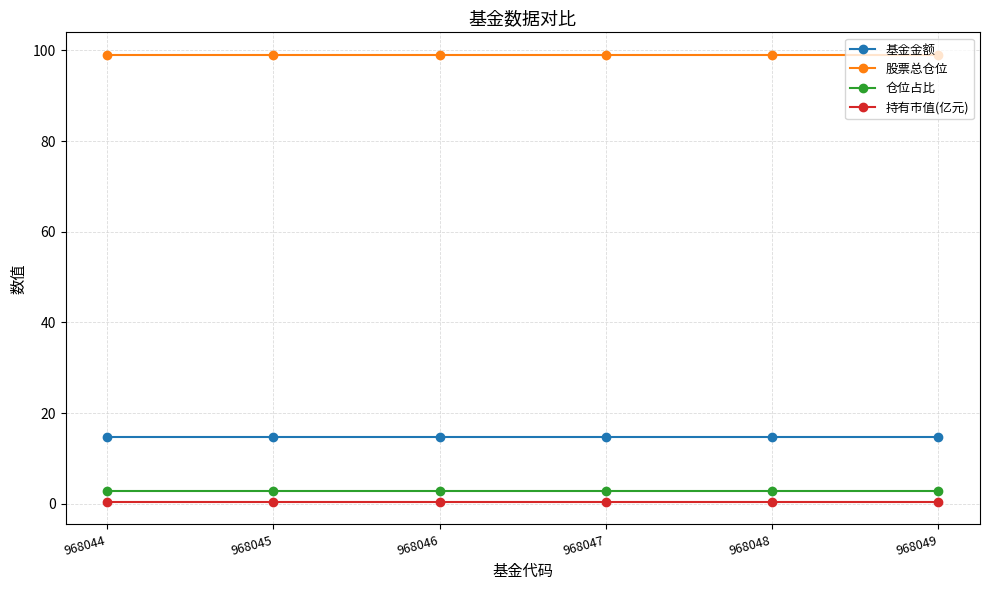

How many lines are shown in the chart?

4